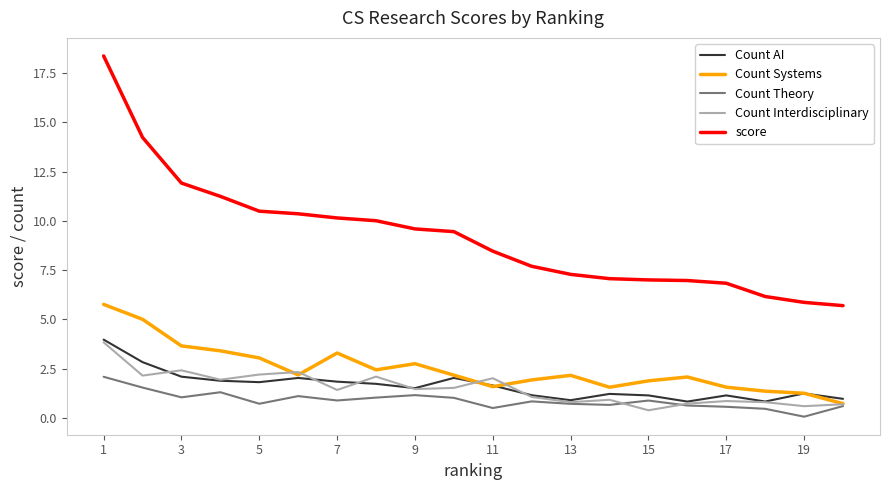

Which series has the largest total across all categories?

score